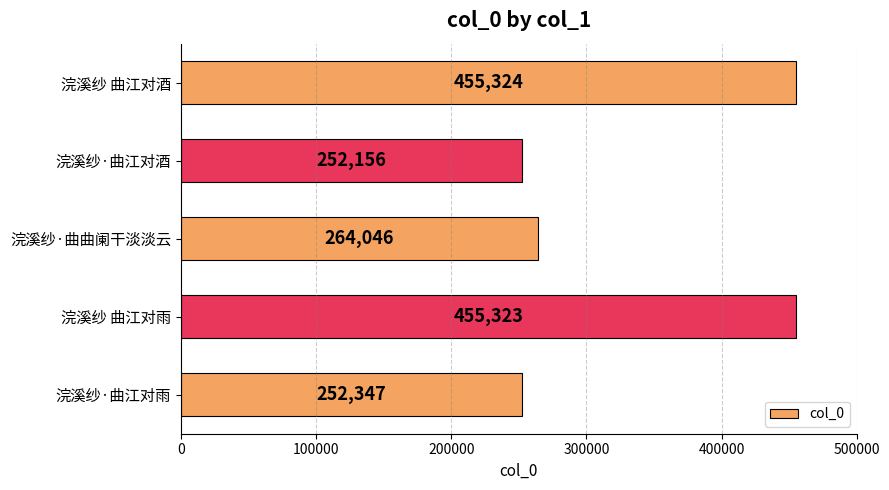

Rank the categories by value from lowest to highest.

浣溪纱·曲江对酒, 浣溪纱·曲江对雨, 浣溪纱·曲曲阑干淡淡云, 浣溪纱 曲江对雨, 浣溪纱 曲江对酒